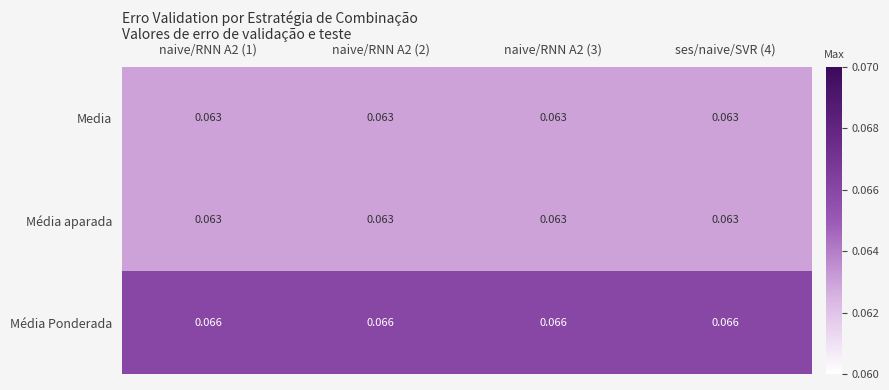

Which series has the largest total across all categories?

Média Ponderada